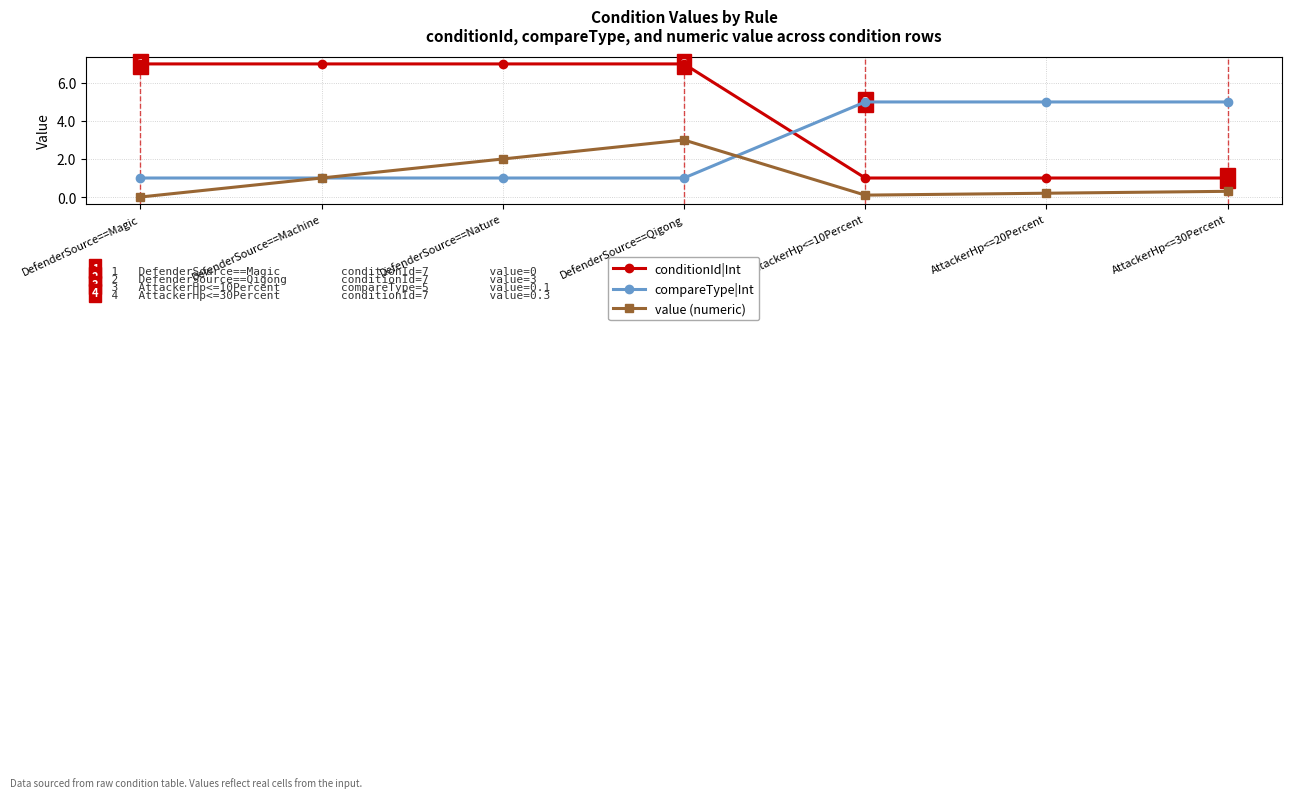

What position from the left is DefenderSource==Qigong?

4